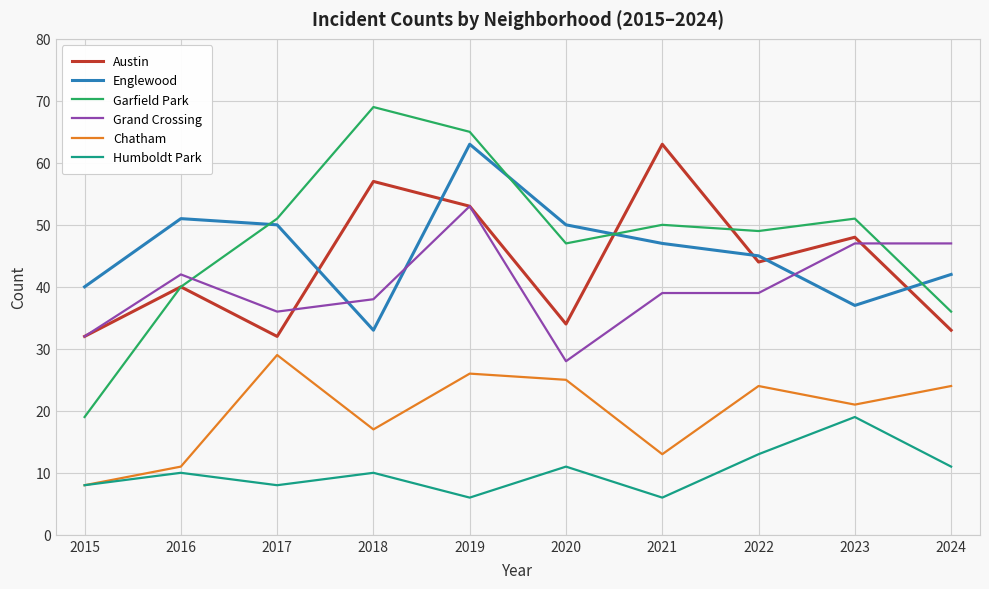

At which category is the sum across all series the highest?

2019